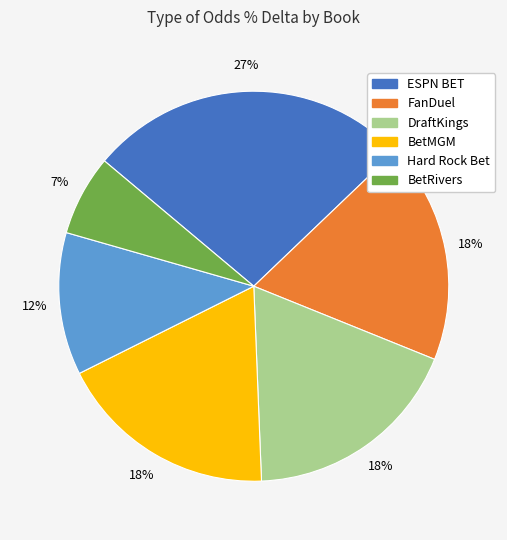

True or false: FanDuel accounts for 12% of the total.

False